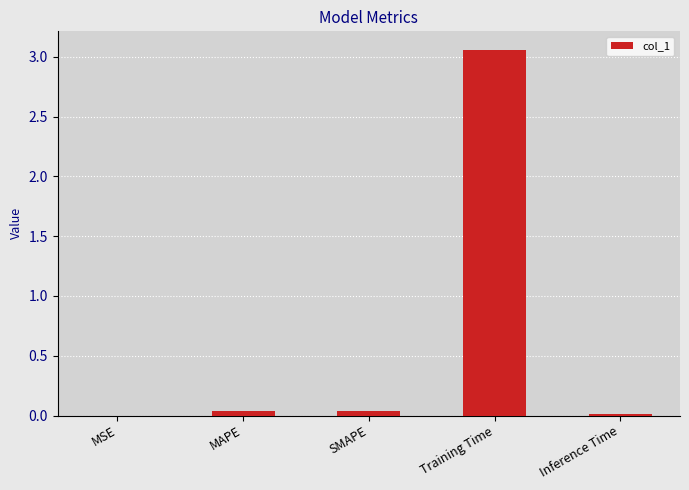

True or false: the data shows 0.0 at MAPE.

True